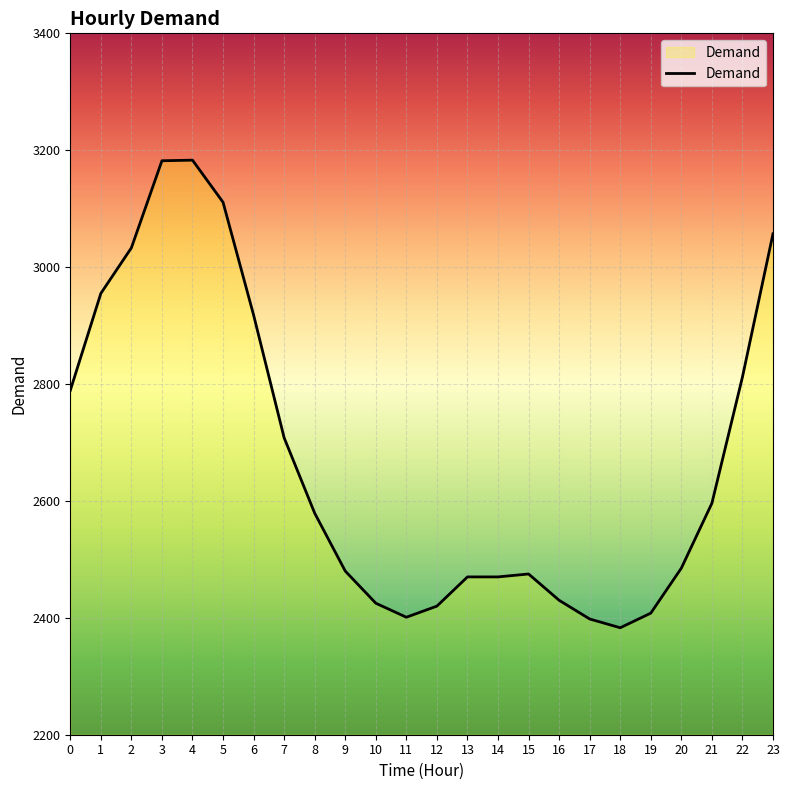

Which category has the lowest value across all series?

18